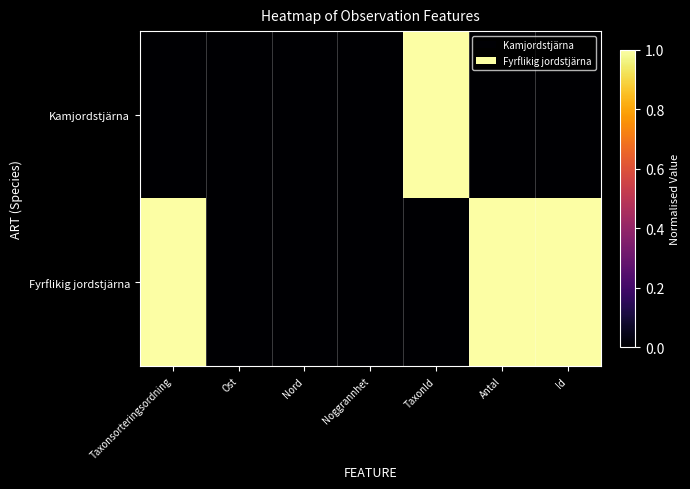

How many data points does each series have?

7